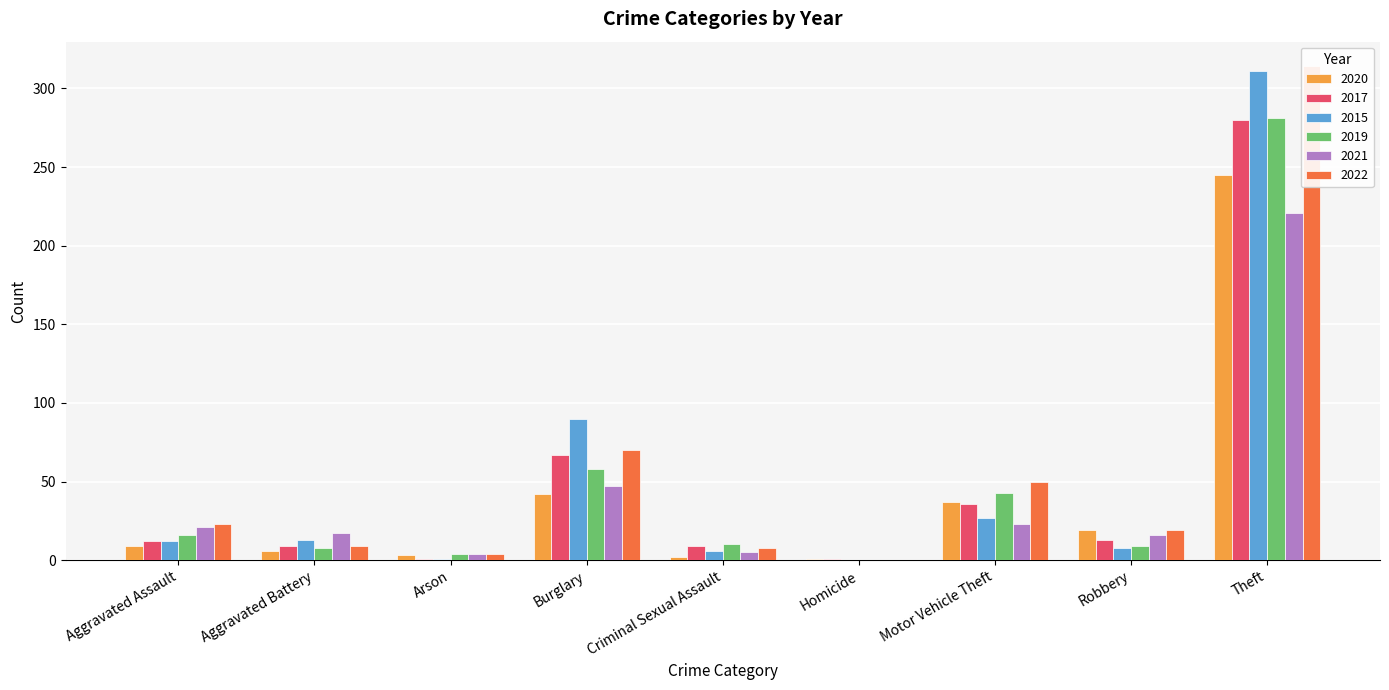

The value of 2021 at Aggravated Battery is 10. True or false?

False